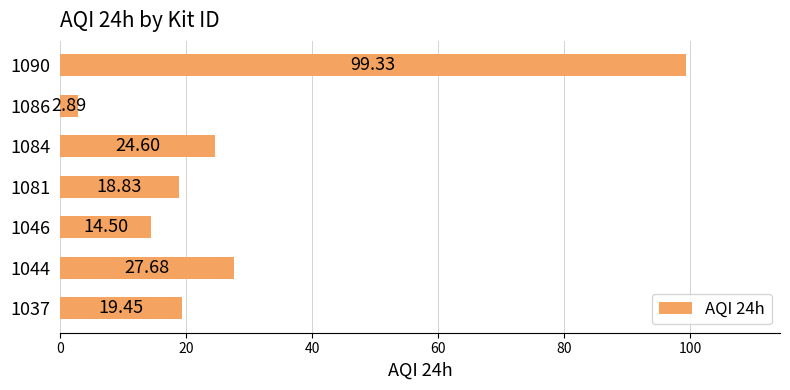

Which label corresponds to the largest value in the chart?

1090